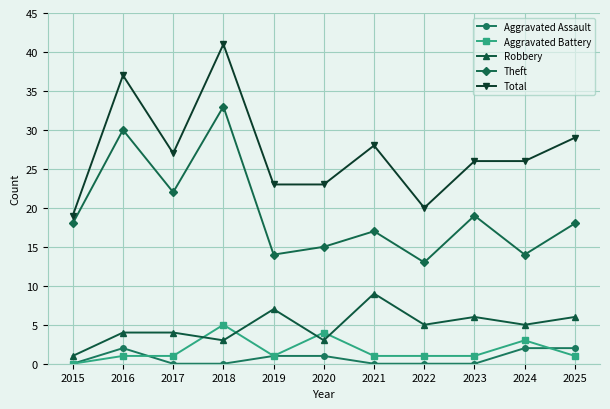

What is the total value across all series at 2021?

55